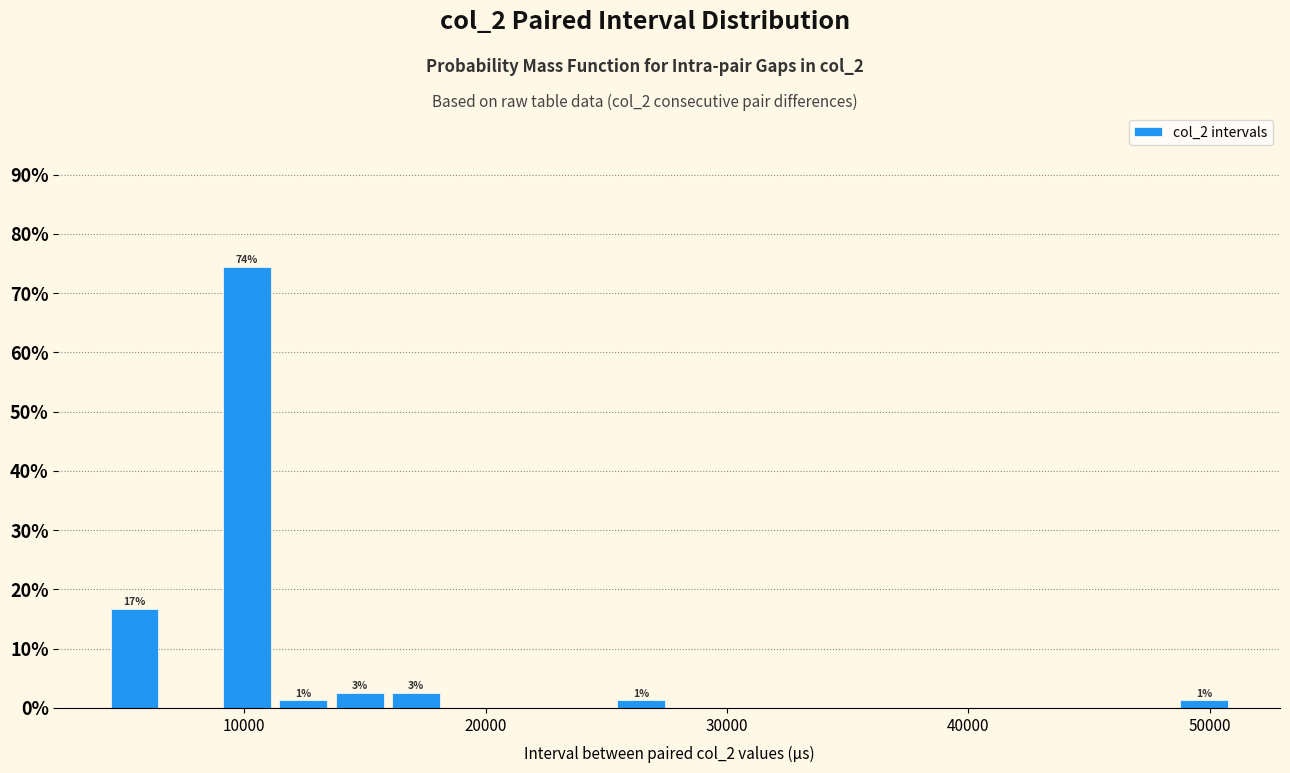

Read against the x-axis, roughly where is the centre of the tallest bar?

10000